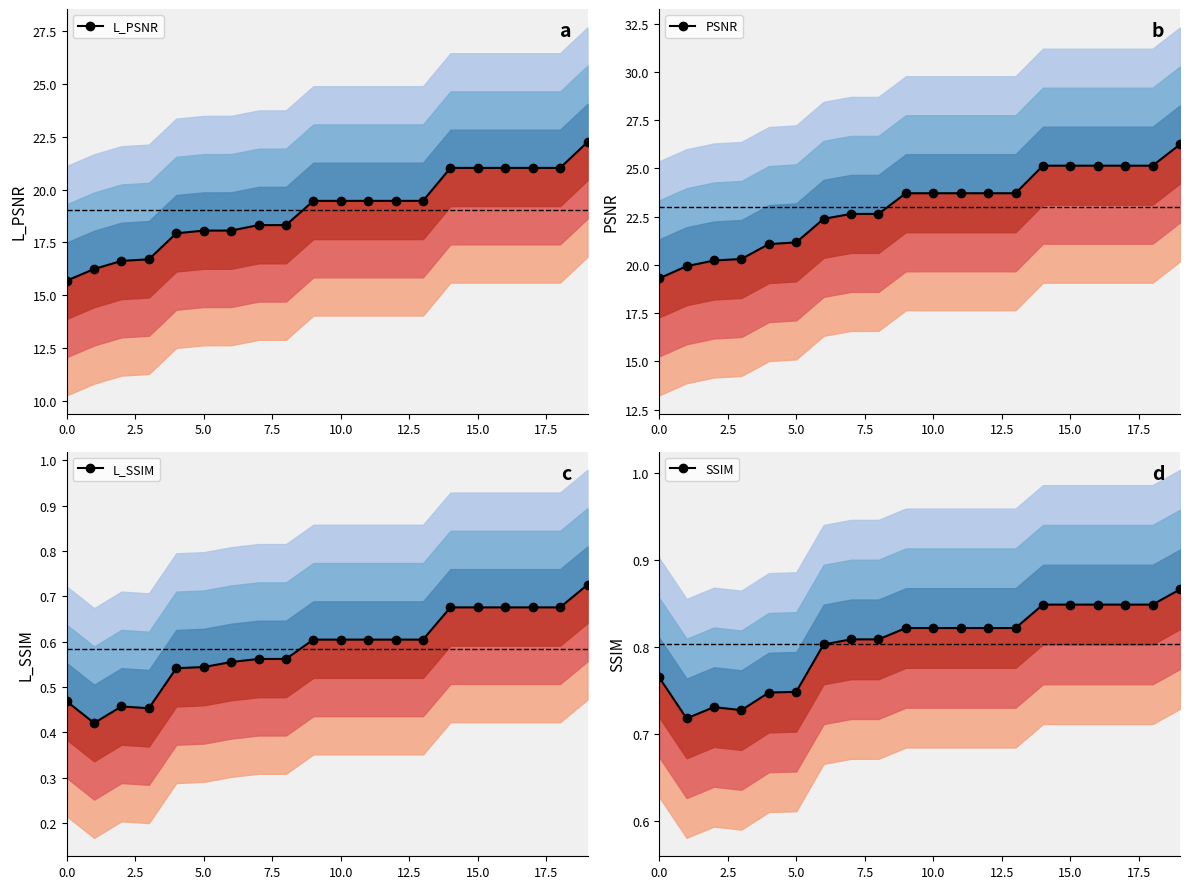

What is the sum of the SSIM values at 11 and 0.0?

1.6